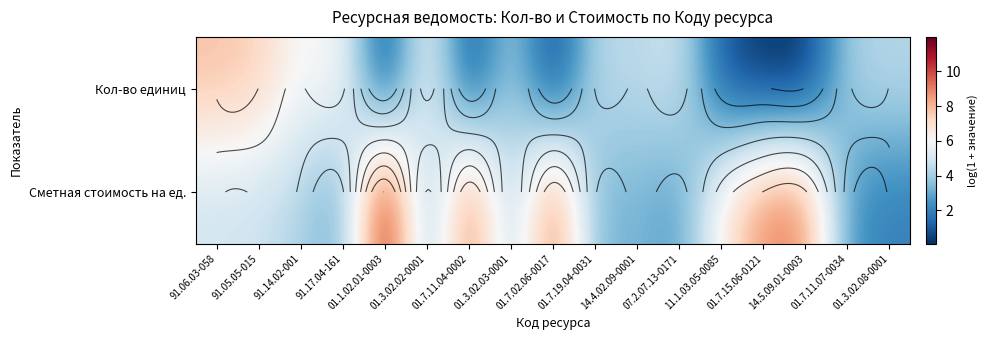

What is the spread (max minus min) of values at 01.7.19.04-0031?

1.4